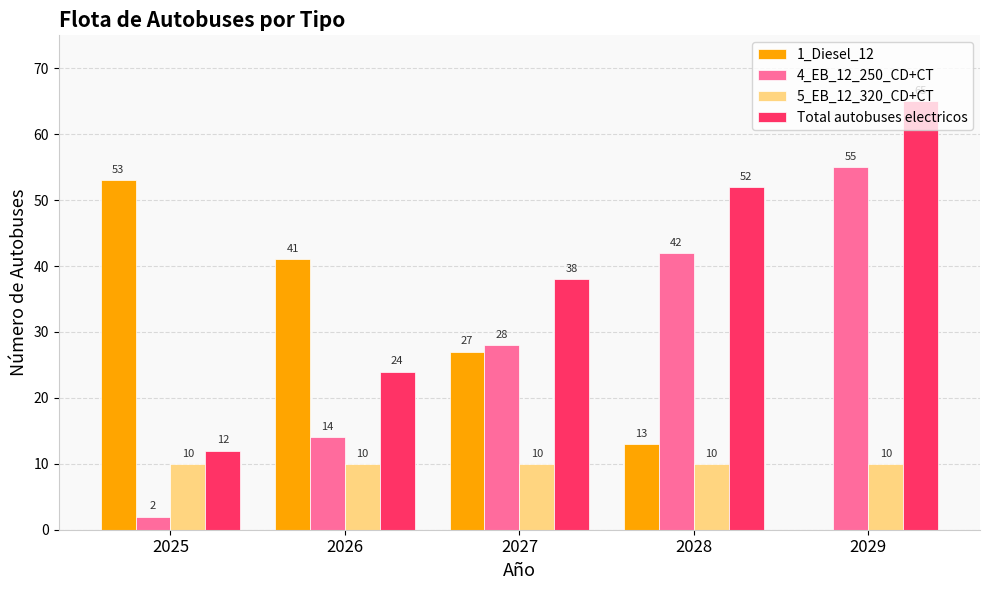

What is the total value across all series at 2029?

130